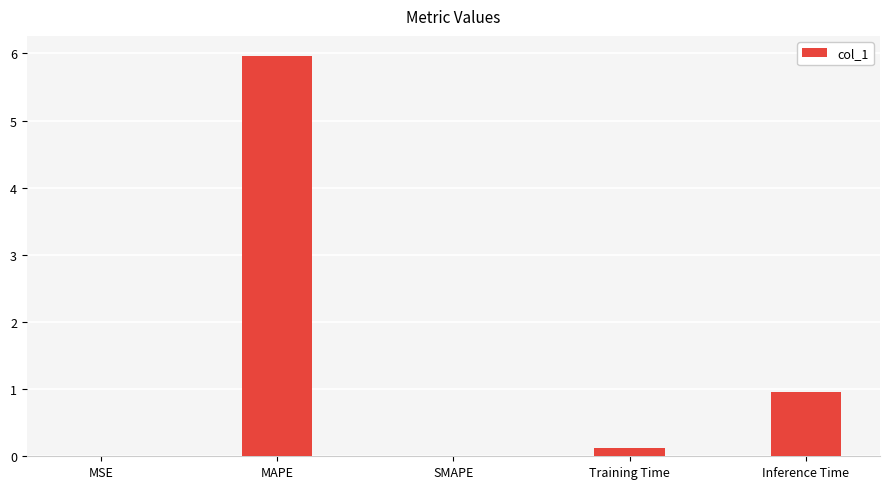

What is the maximum value shown in the chart?

6.0